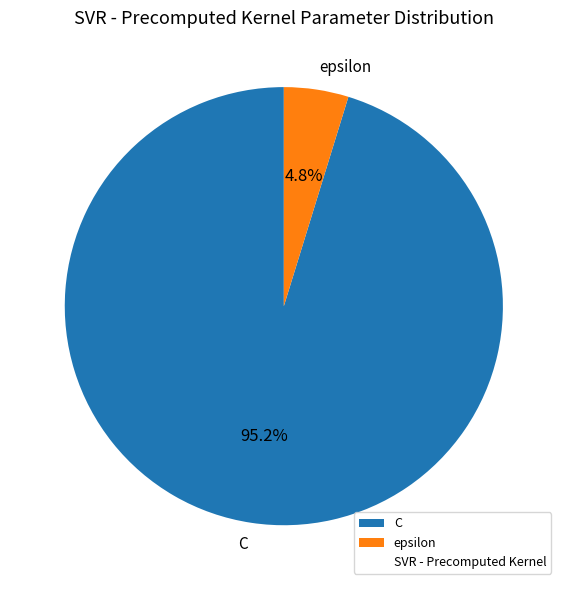

How many segments does this pie chart have?

2